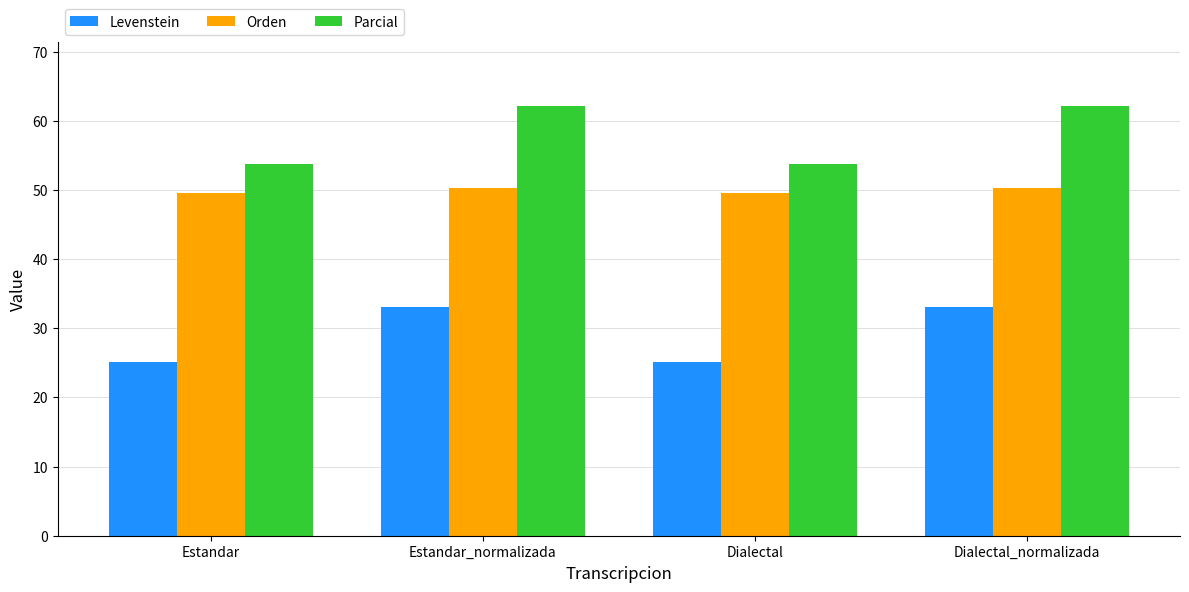

What is the approximate value of Parcial at Estandar?

53.7